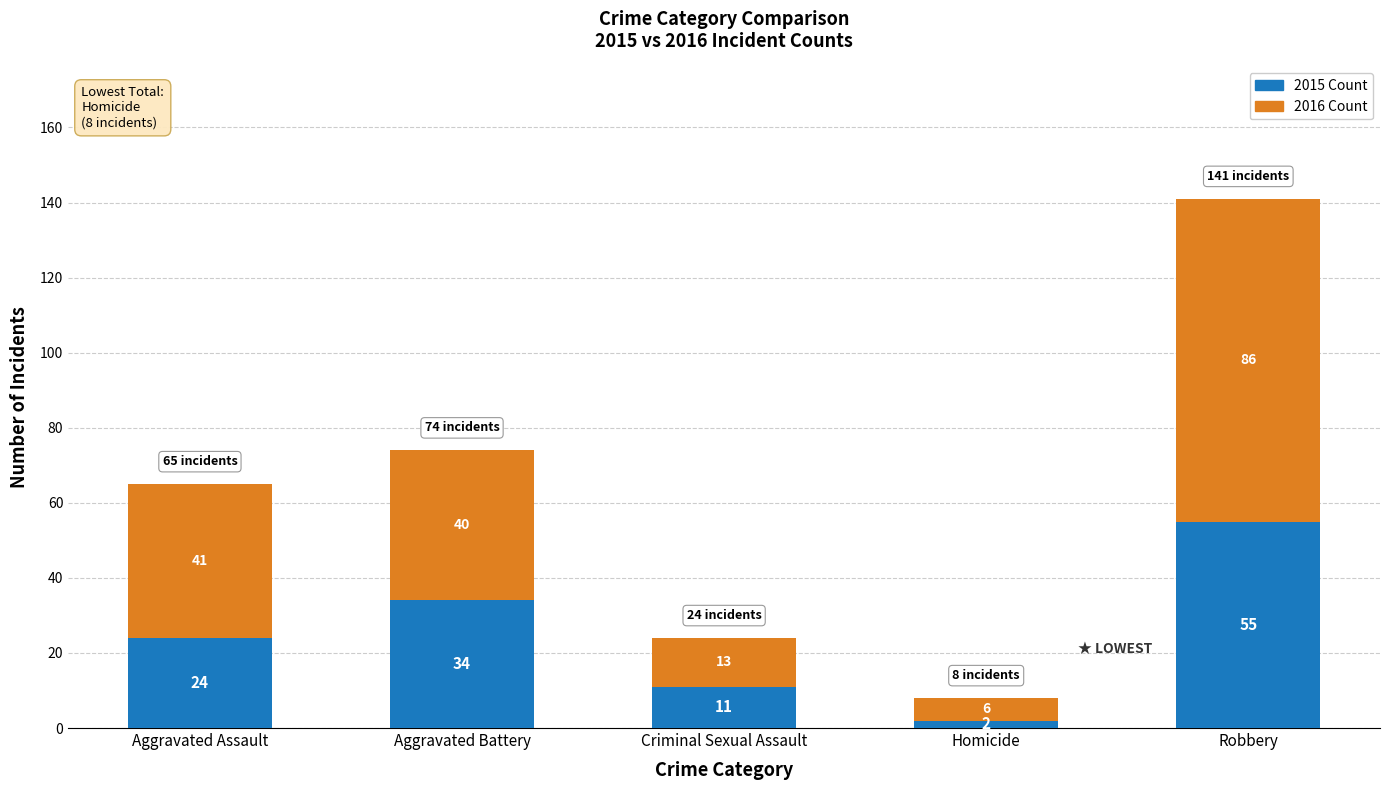

Reading left to right, list the values for the 2015 Count series.

Aggravated Assault=24	Aggravated Battery=34	Criminal Sexual Assault=11	Homicide=2	Robbery=55